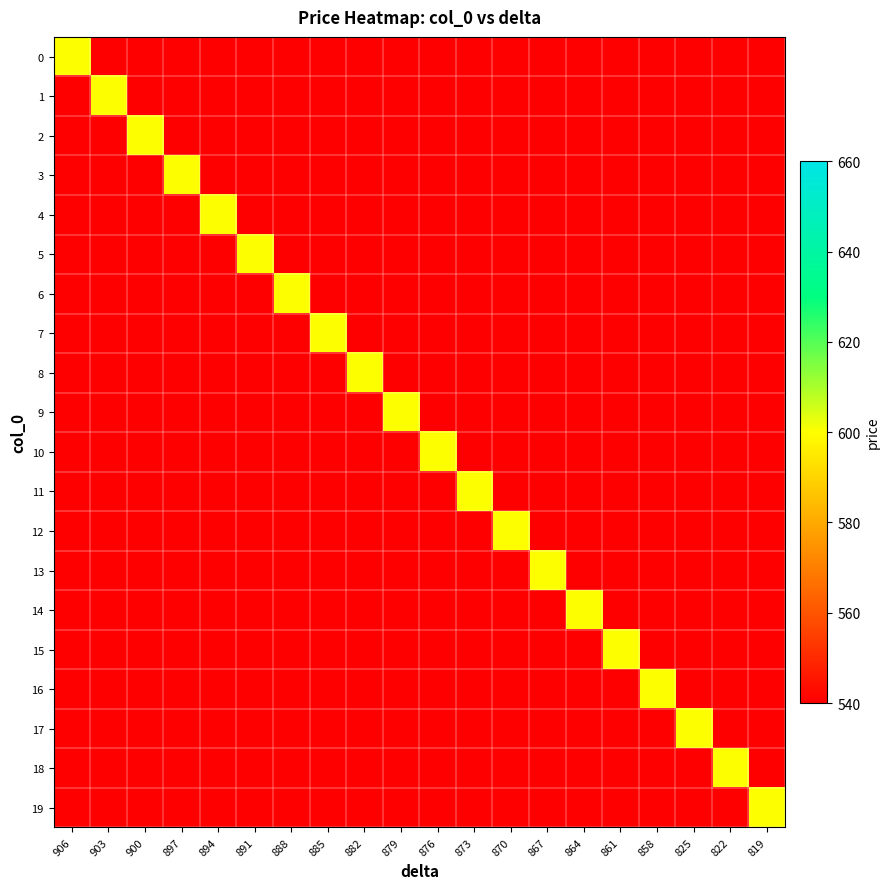

What is the difference between the maximum and second lowest values in the 19 series?

600